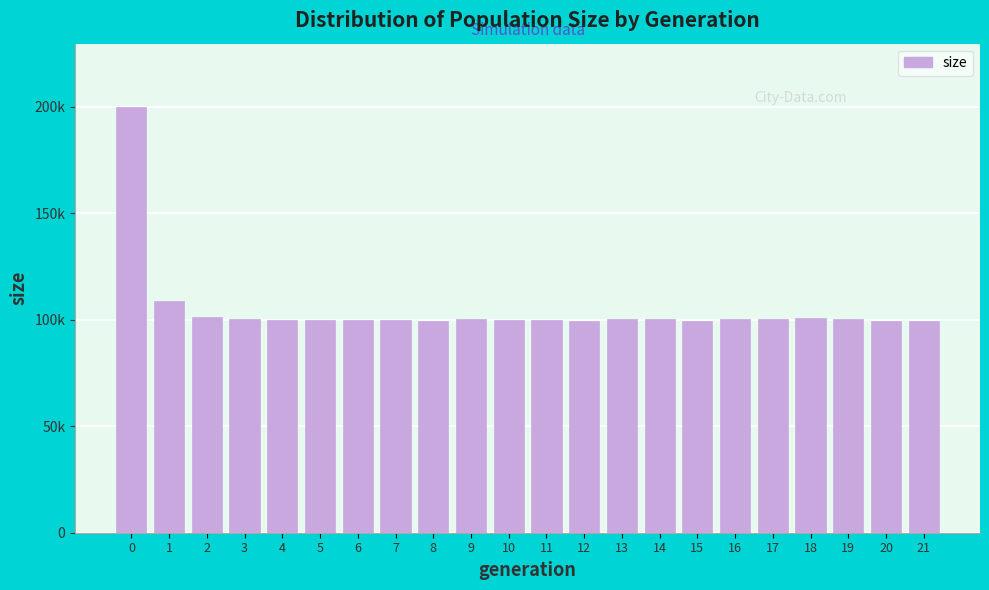

Does the chart contain any negative values?

No